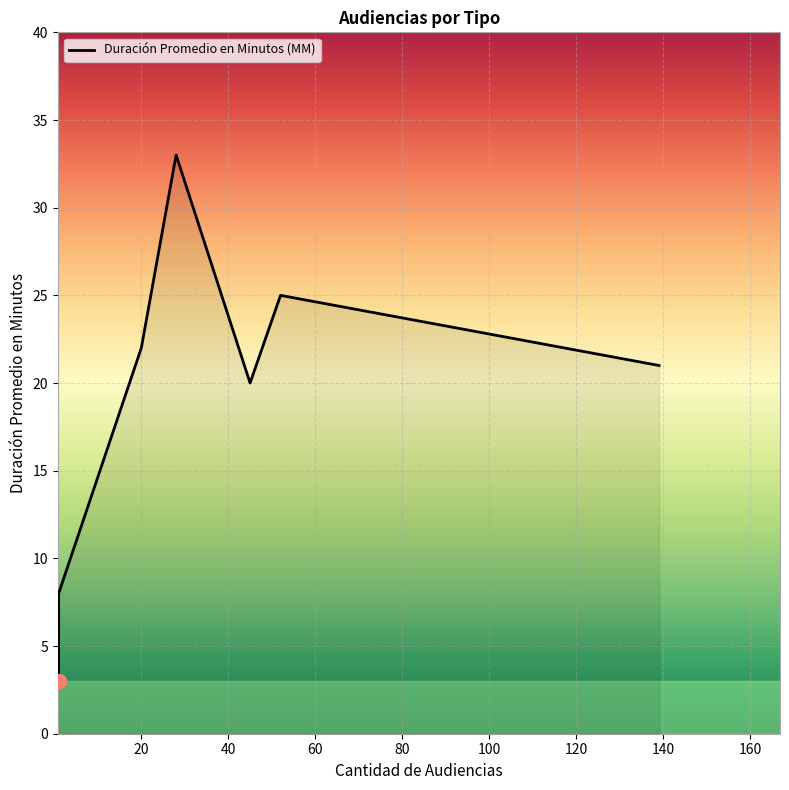

How many values are between 8 and 25?

5